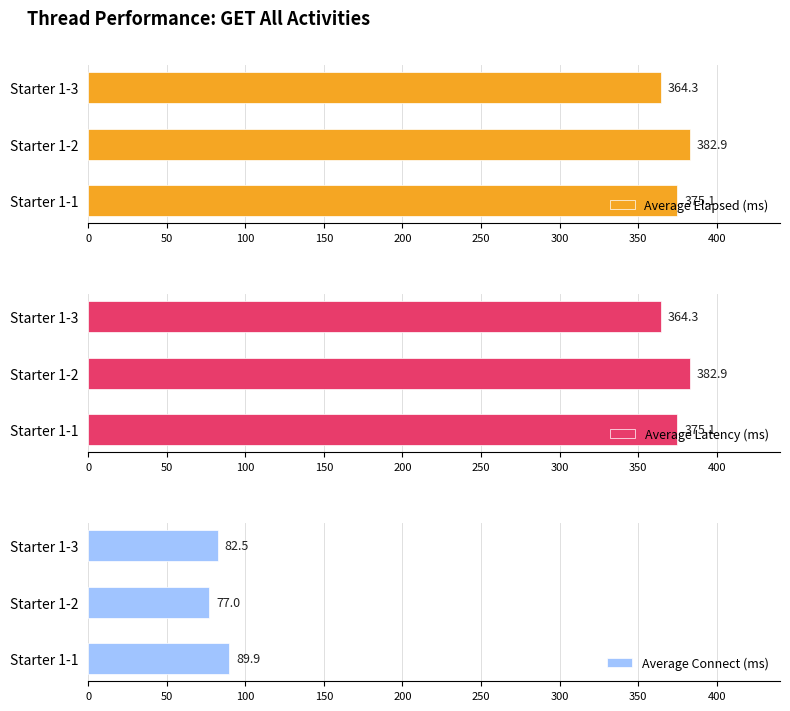

At which label is Average Elapsed (ms) closest to 373?

Starter 1-1